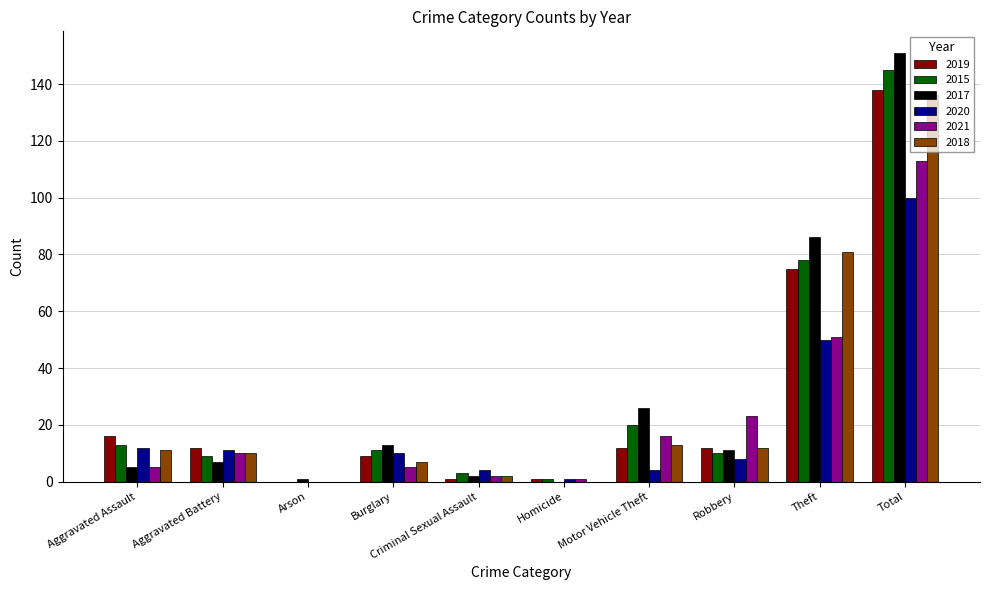

What is the sum of all 2021 values?

226